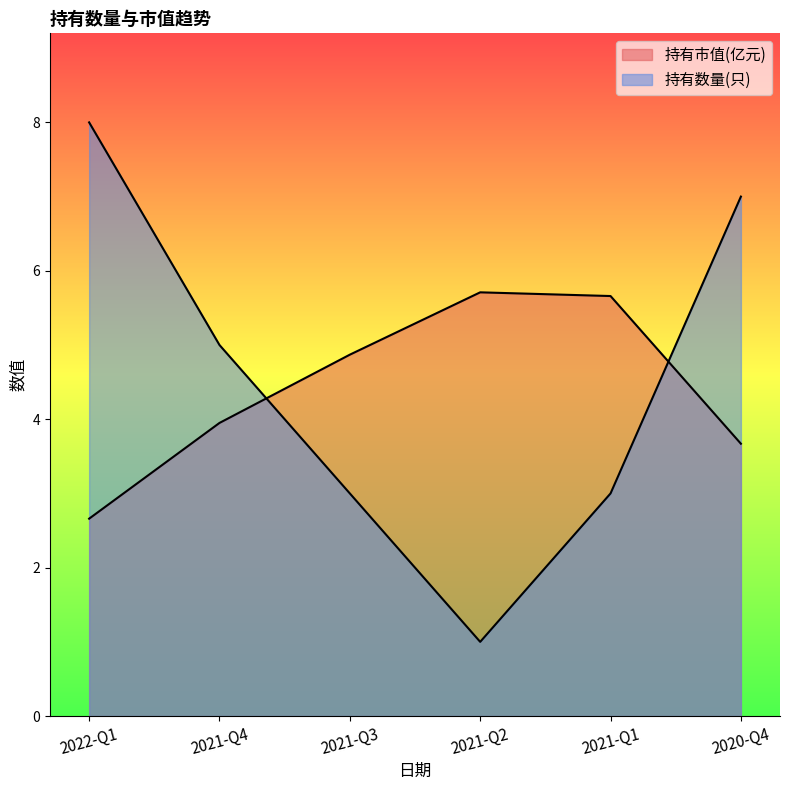

List the series in order of their overall mean, highest first.

持有数量(只), 持有市值(亿元)